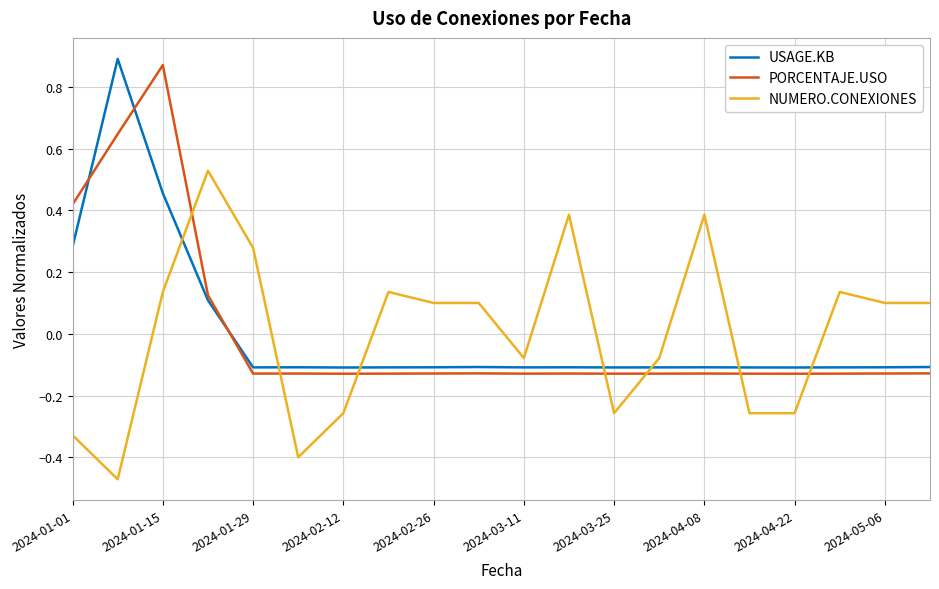

How many USAGE.KB values are between 0 and 1?

4